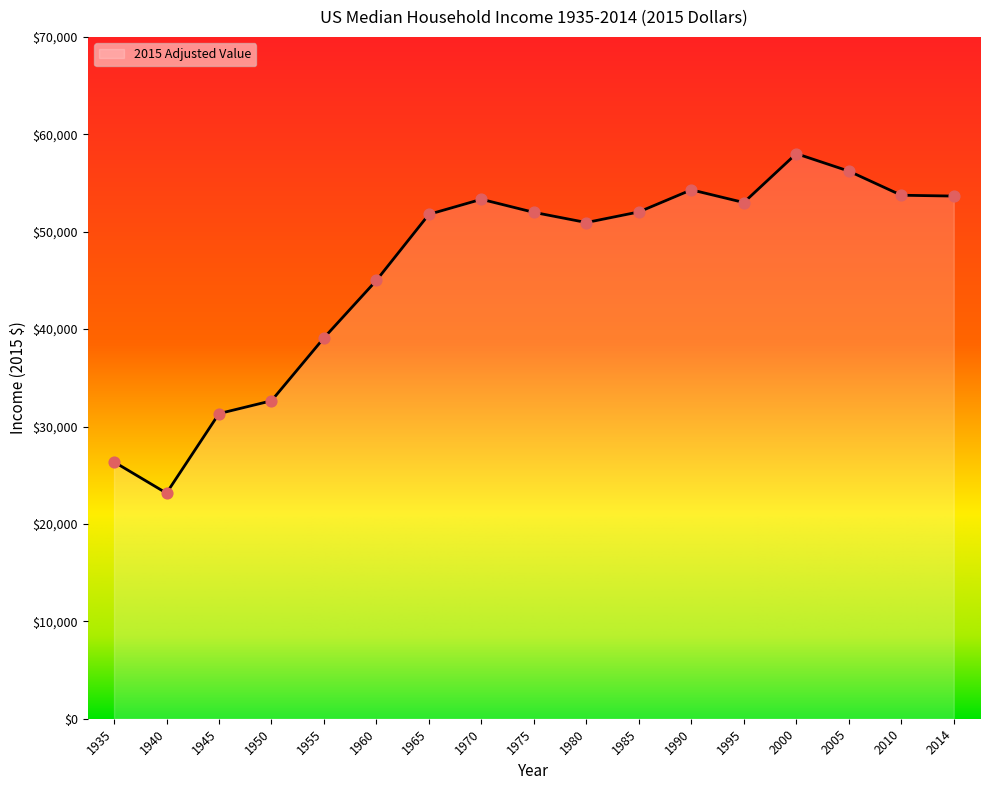

Approximately how many times larger is the value at 1990 compared to 2000?

0.9